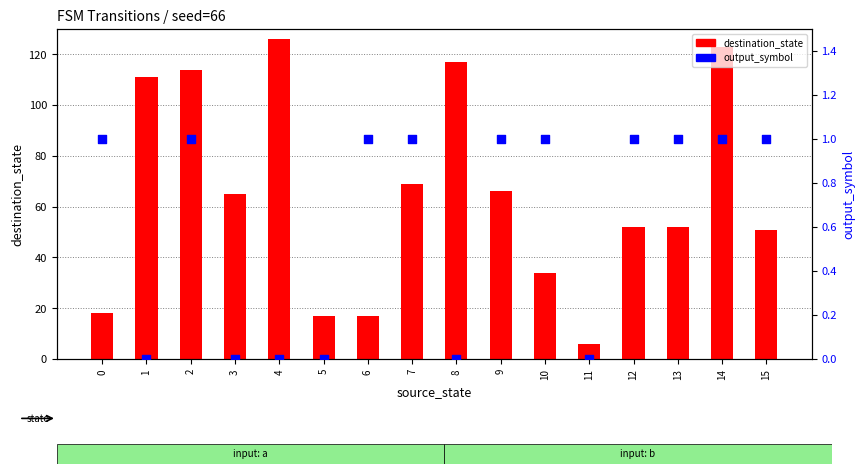

At which category is the sum across all series the highest?

4